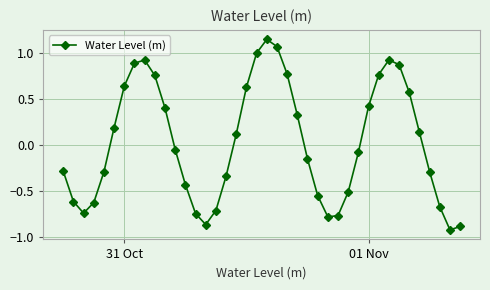

How many positive values are there?

19